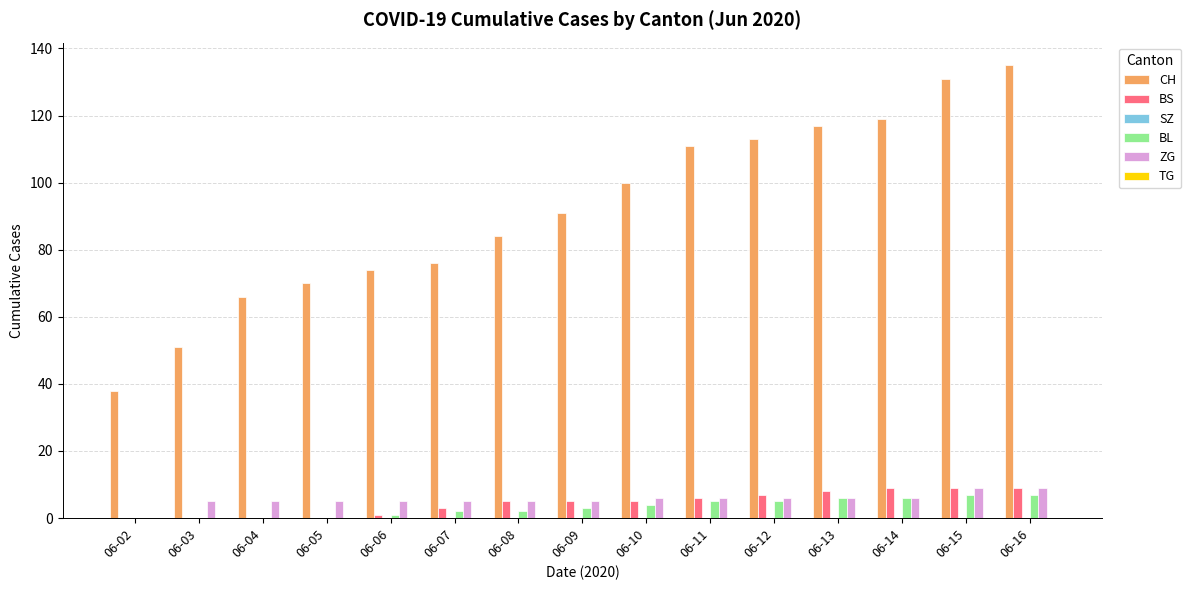

Which series changed the most between 06-10 and 06-15?

CH